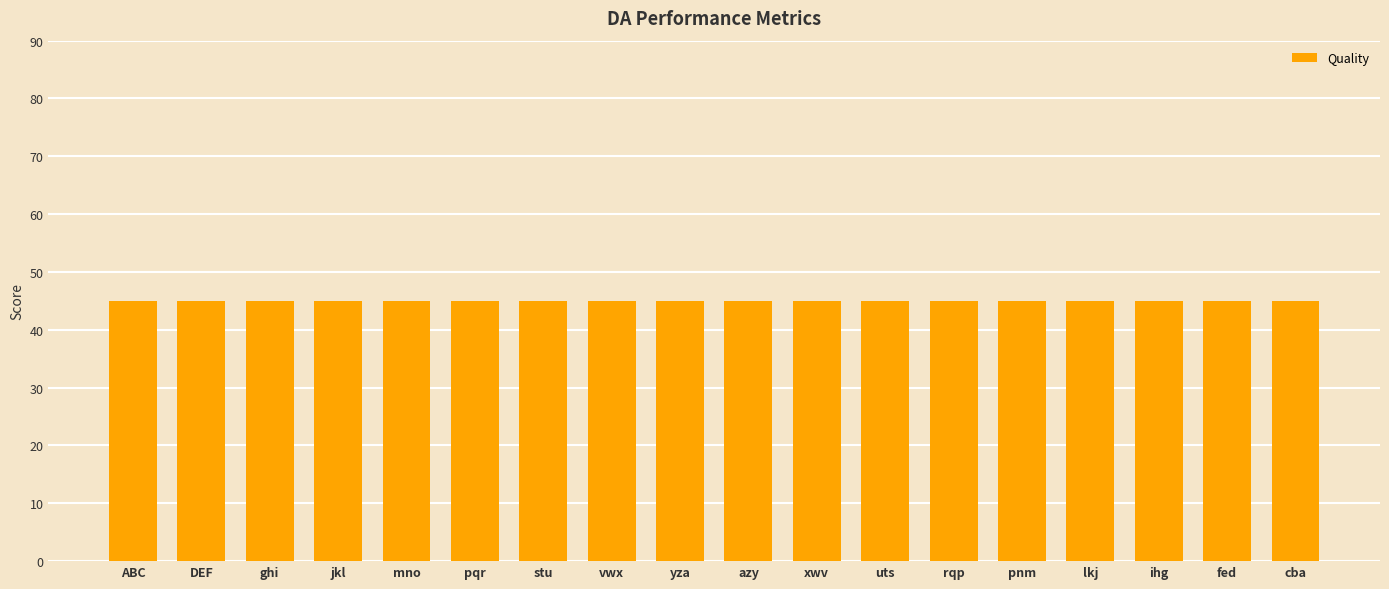

How many groups of bars are there?

18